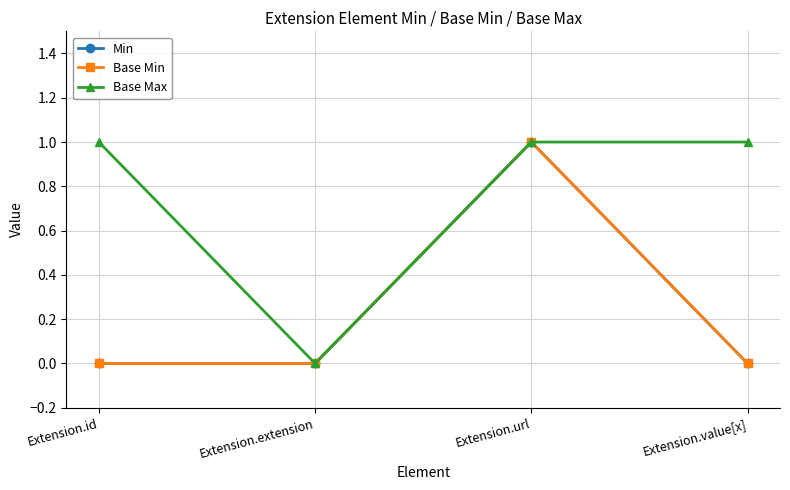

Reading left to right, extract all data points from this chart.

Min: Extension.id=0	Extension.extension=0	Extension.url=1	Extension.value[x]=0
Base Min: Extension.id=0	Extension.extension=0	Extension.url=1	Extension.value[x]=0
Base Max: Extension.id=1	Extension.extension=0	Extension.url=1	Extension.value[x]=1